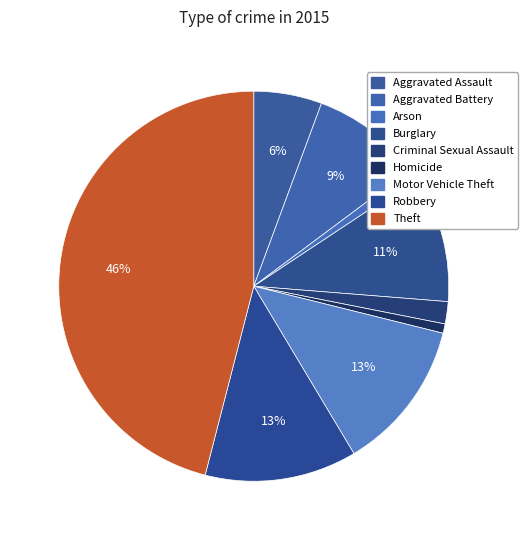

To the nearest percent, what is the average slice percentage?

11%